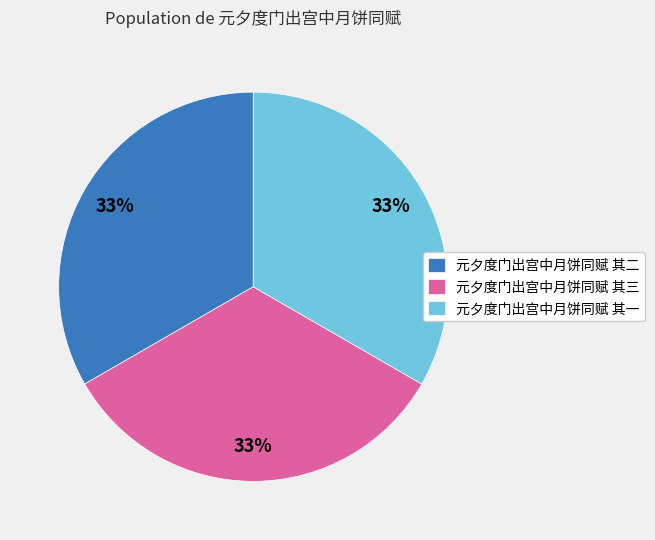

What is the ratio of the value at 元夕度门出宫中月饼同赋 其一 to the value at 元夕度门出宫中月饼同赋 其三?

1.0